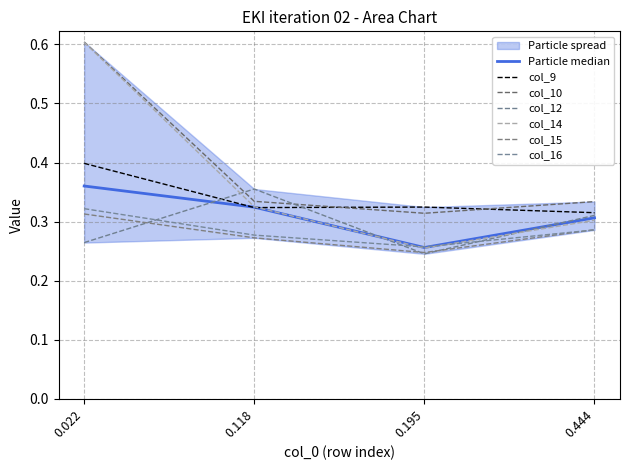

Reading right to left, transcribe all the data shown in this chart.

col_9: 0.444=0.3	0.195=0.3	0.118=0.3	0.022=0.4
col_10: 0.444=0.3	0.195=0.3	0.118=0.3	0.022=0.6
col_12: 0.444=0.3	0.195=0.2	0.118=0.4	0.022=0.3
col_14: 0.444=0.3	0.195=0.3	0.118=0.3	0.022=0.6
col_15: 0.444=0.3	0.195=0.2	0.118=0.3	0.022=0.3
col_16: 0.444=0.3	0.195=0.3	0.118=0.3	0.022=0.3